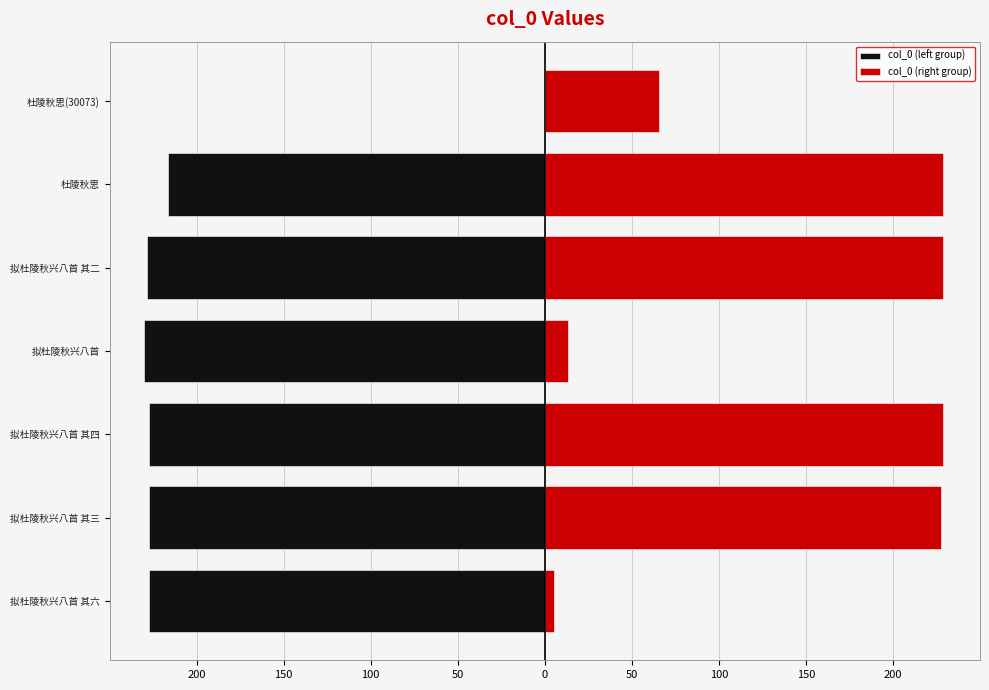

Reading right to left, transcribe all the data shown in this chart.

col_0 (left group): 0.0	-216.7	-228.6	-230.0	-227.5	-227.5	-227.5
col_0 (right group): 65.8	228.6	228.6	13.5	228.6	227.5	5.5